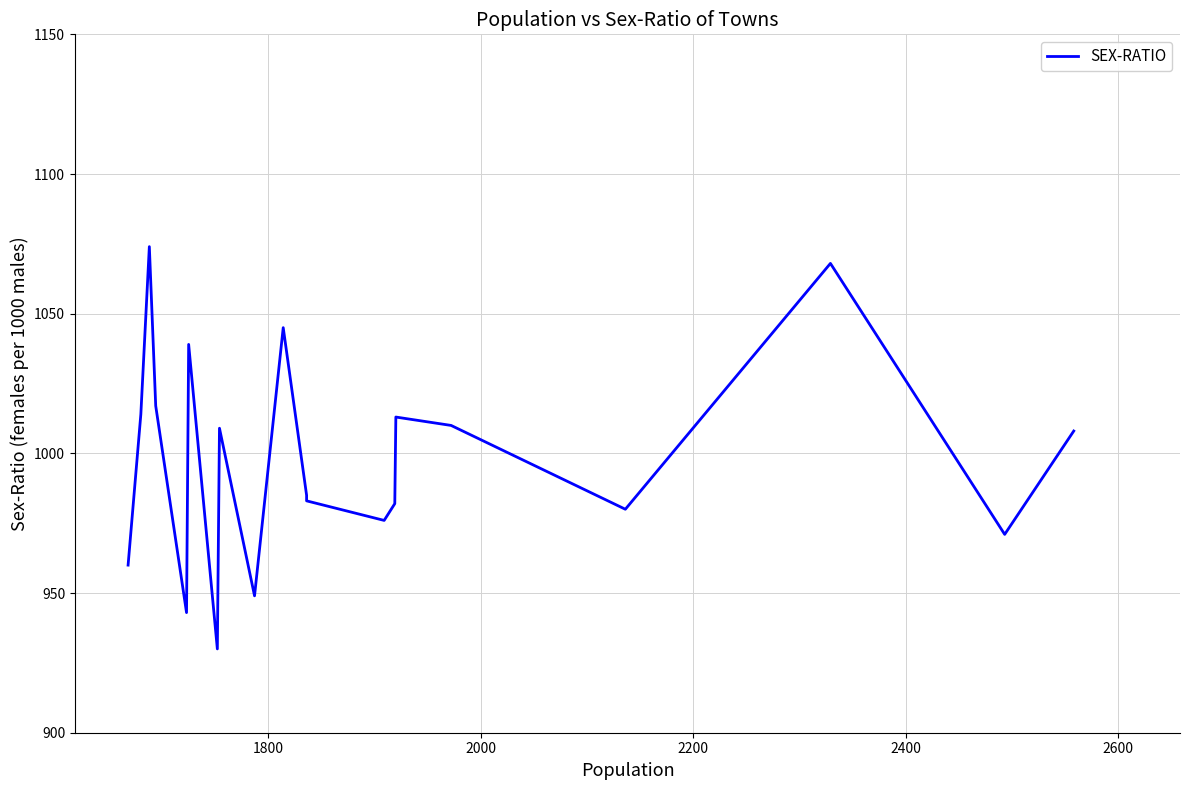

Count the number of data series in this chart.

1